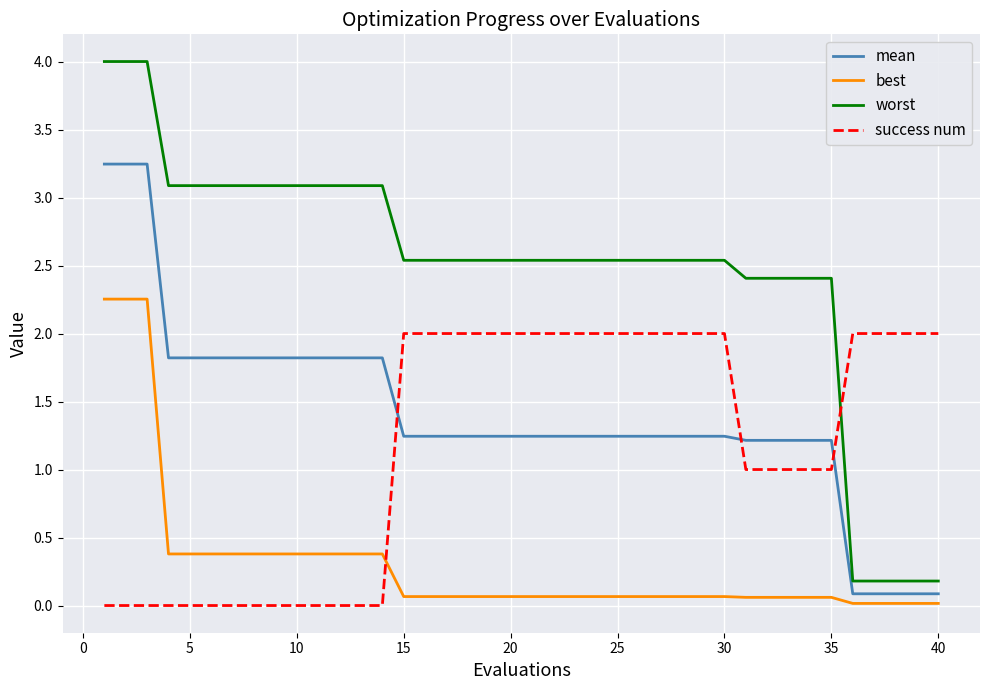

Rank the series by their maximum value, from highest to lowest.

worst, mean, best, success num